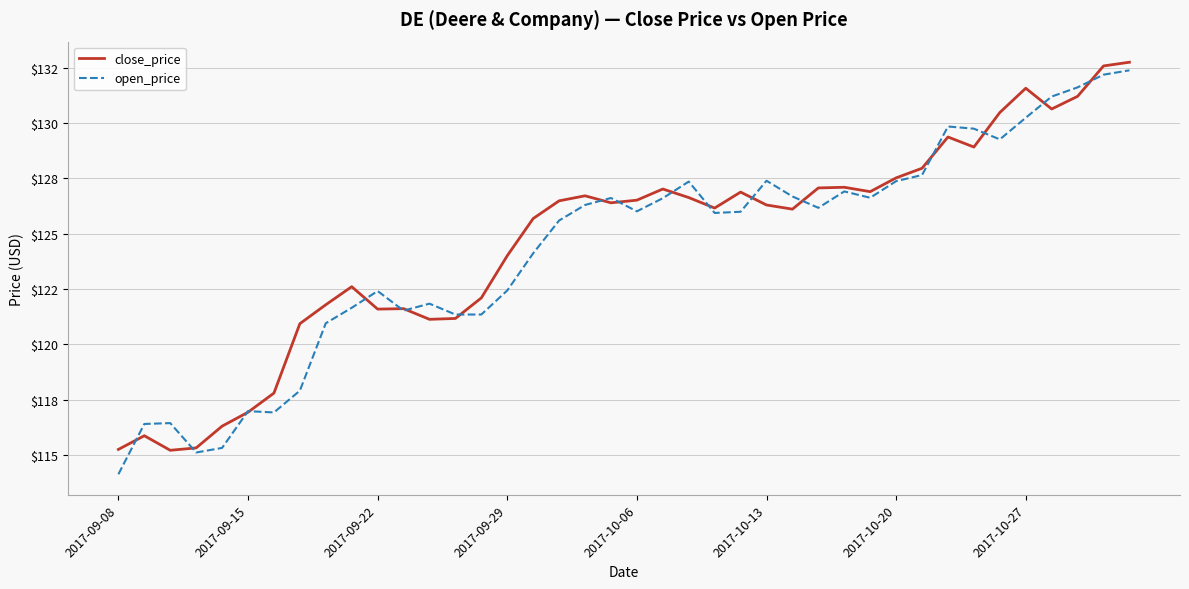

Reading left to right, transcribe all the data shown in this chart.

close_price: 115.3	115.9	115.2	115.3	116.3	116.9	117.8	120.9	121.8	122.6	121.6	121.6	121.1	121.2	122.1	124.0	125.7	126.5	126.7	126.4	126.5	127.0	126.6	126.2	126.9	126.3	126.1	127.1	127.1	126.9	127.5	128.0	129.4	128.9	130.5	131.6	130.6	131.2	132.6	132.7
open_price: 114.1	116.4	116.4	115.1	115.3	117.0	116.9	117.9	121.0	121.7	122.4	121.5	121.8	121.3	121.3	122.4	124.1	125.6	126.3	126.6	126.0	126.6	127.4	125.9	126.0	127.4	126.7	126.2	126.9	126.6	127.4	127.6	129.8	129.7	129.3	130.2	131.2	131.6	132.2	132.4